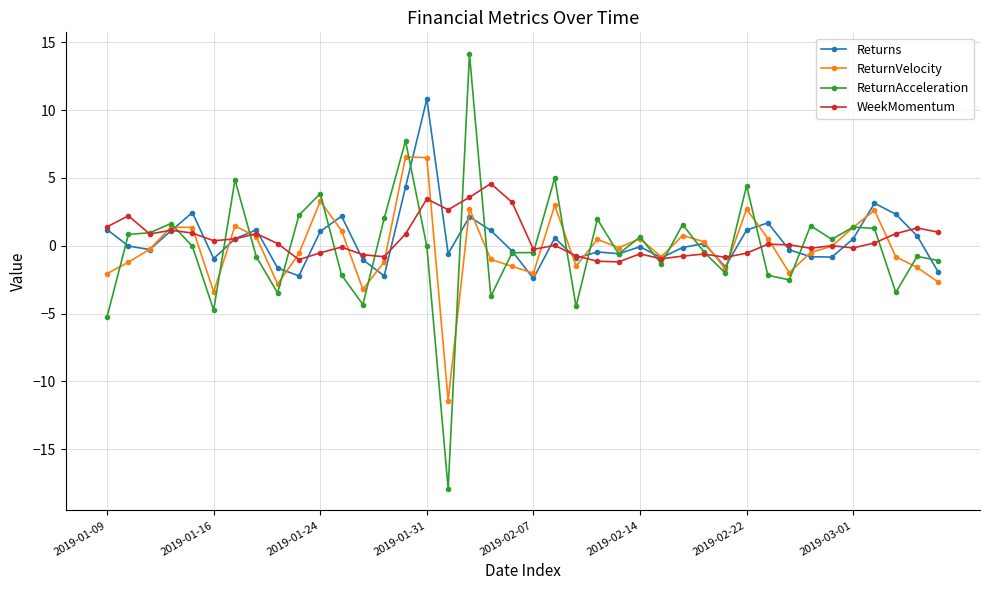

Rank the series by their maximum value, from lowest to highest.

WeekMomentum, ReturnVelocity, Returns, ReturnAcceleration